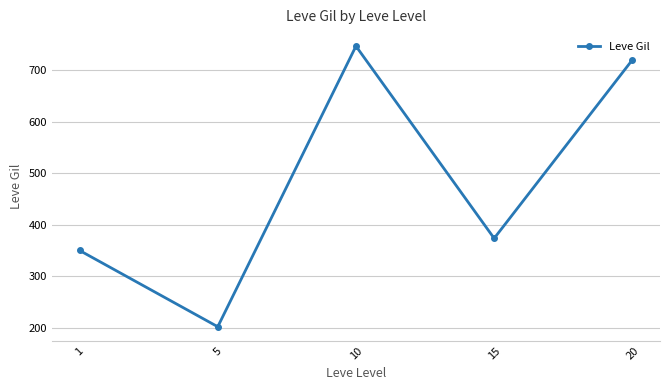

At which category does the data reach its first local valley?

5